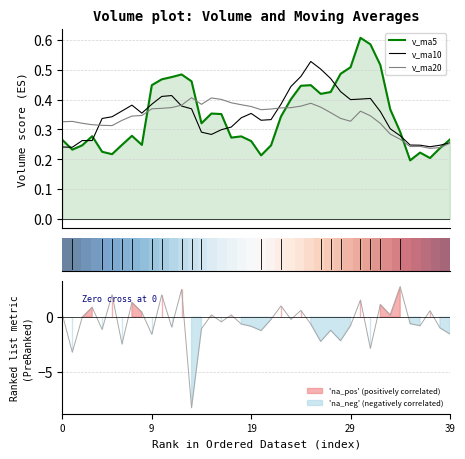

True or false: v_ma5 and v_ma10 intersect in this chart.

True